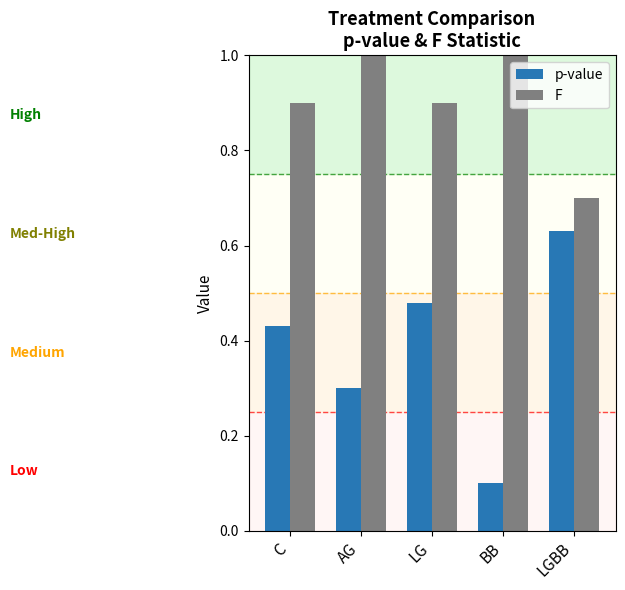

Rank the categories by F value from highest to lowest.

BB, AG, C, LG, LGBB